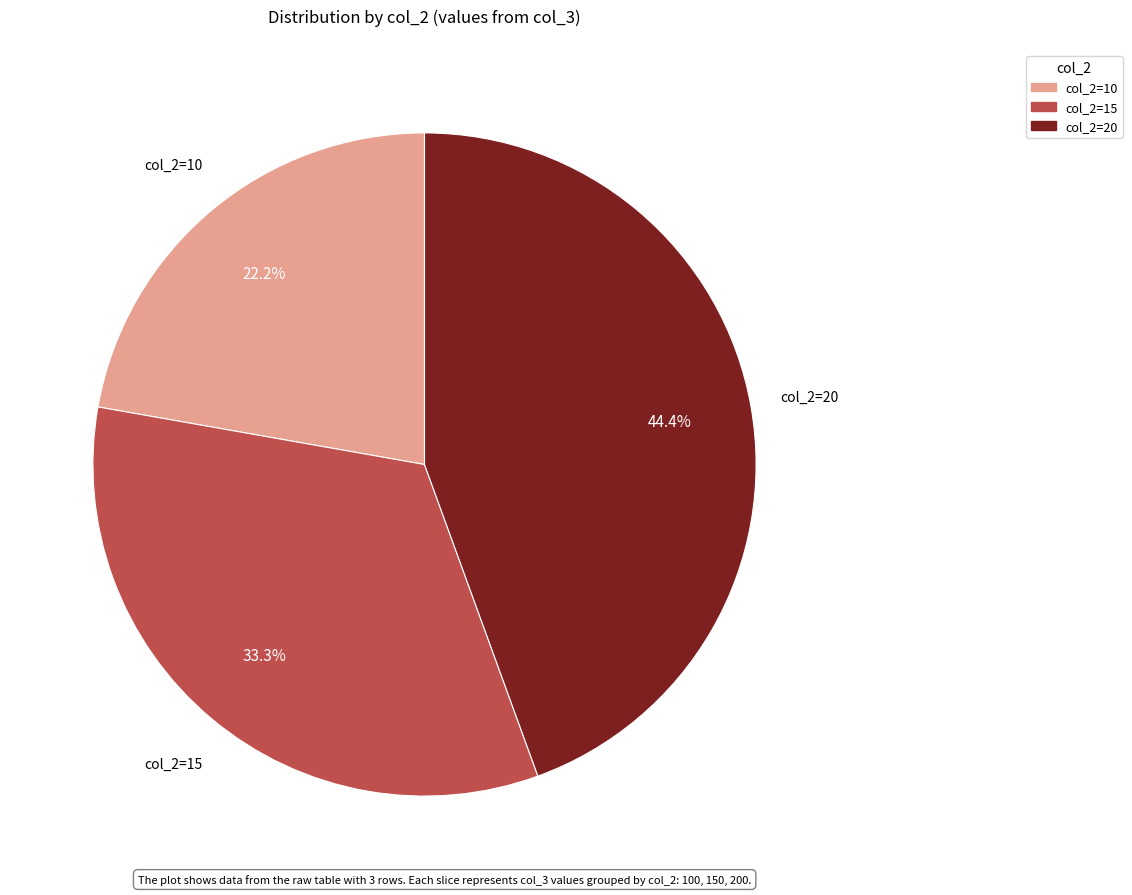

Is there a majority slice in this chart?

No